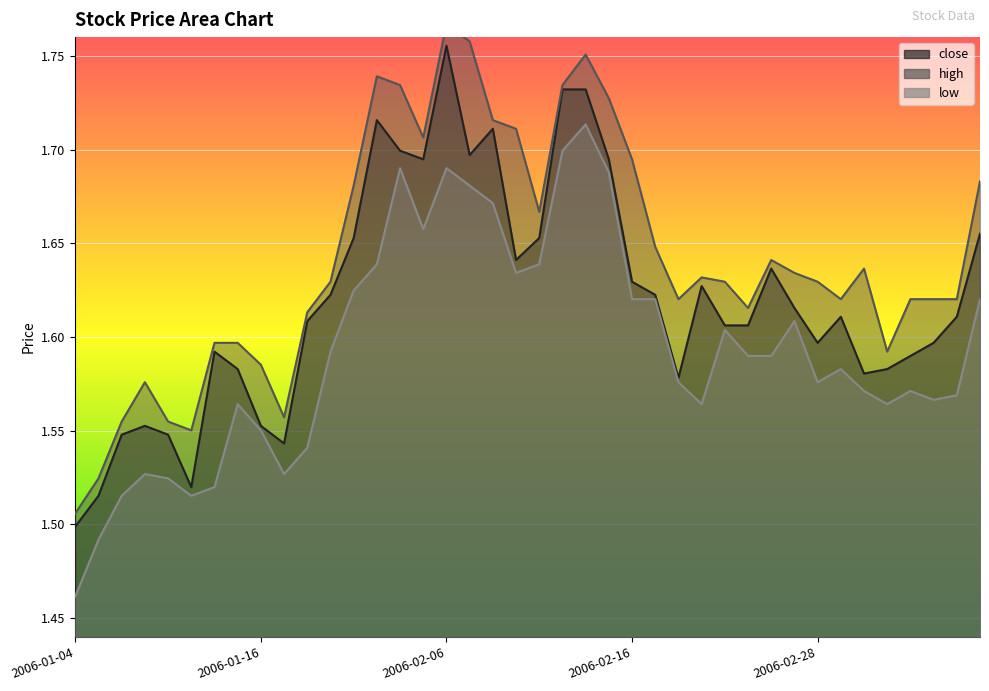

True or false: close and high intersect in this chart.

False